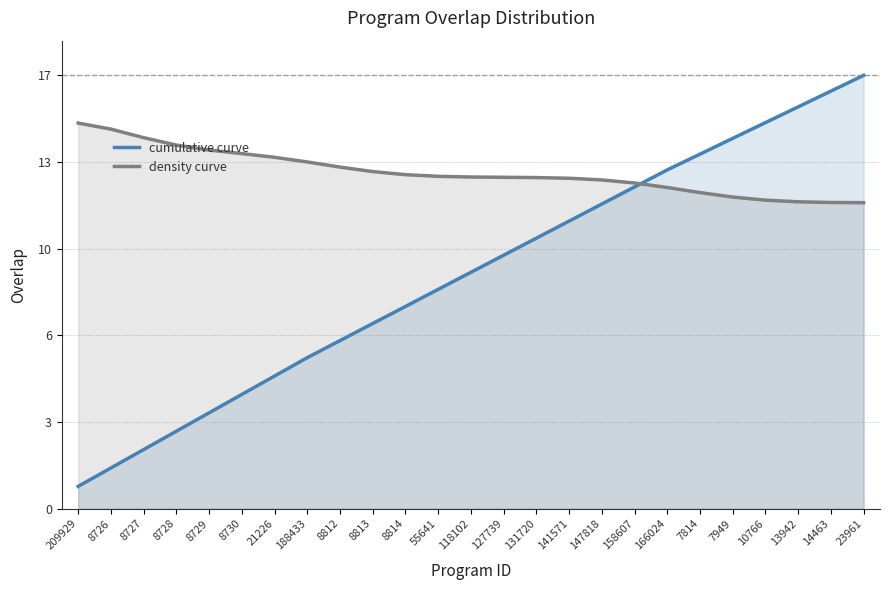

What position from the right is 8814?

15